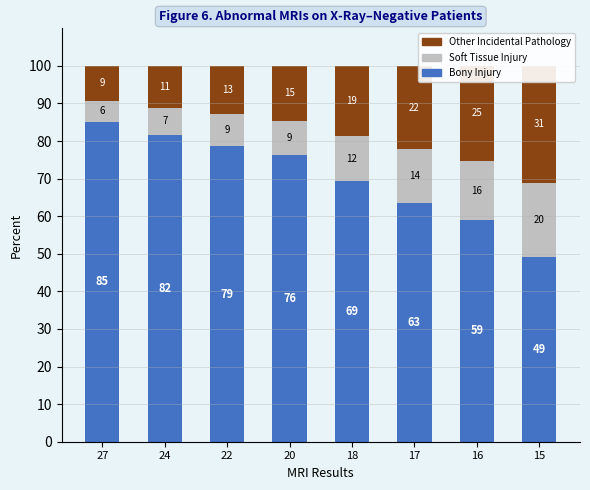

At 20, list the series in order from largest to smallest.

Bony Injury, Other Incidental Pathology, Soft Tissue Injury